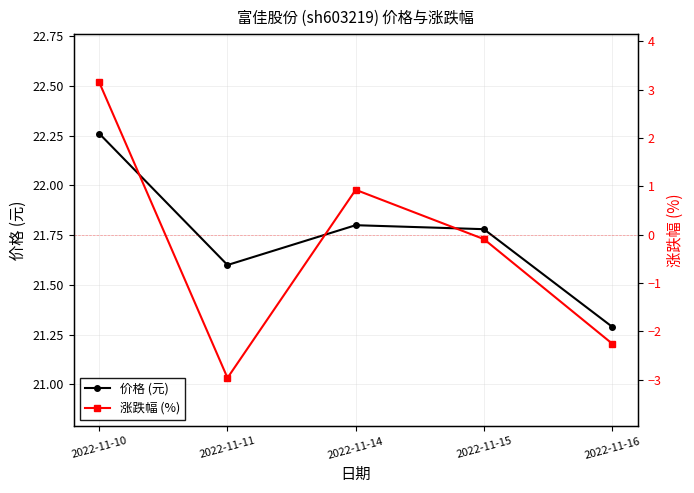

What is the sum of the 价格 (元) values at 2022-11-14 and 2022-11-16?

43.1